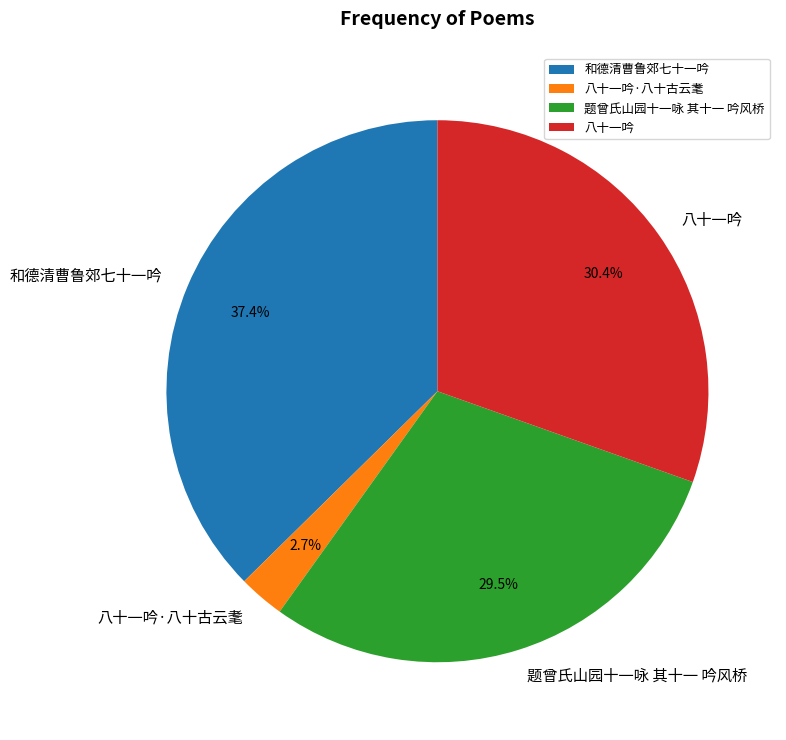

How much of the chart is everything except 题曾氏山园十一咏 其十一 吟风桥?

70.5%